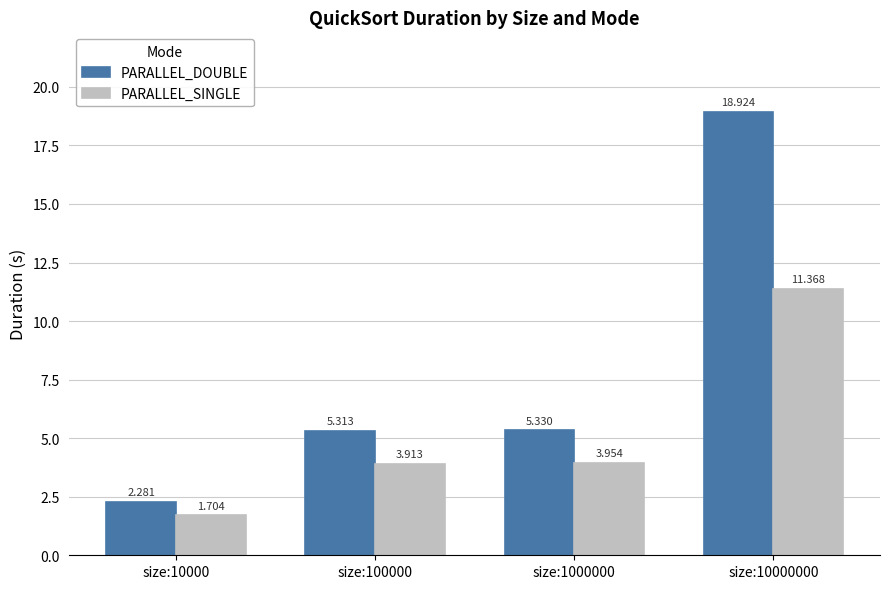

What is the approximate value of PARALLEL_SINGLE at size:10000000?

11.4